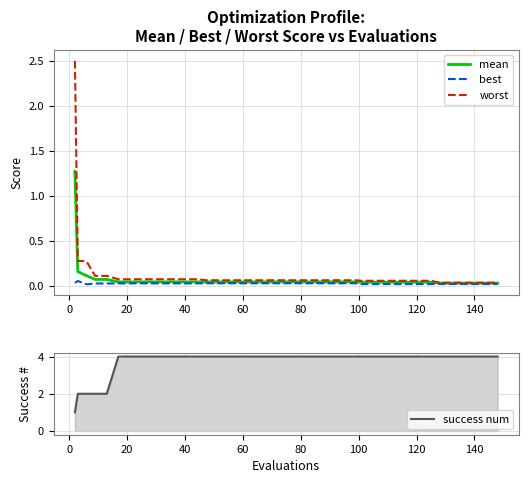

Reading right to left, extract all data points from this chart.

mean: 0.0	0.0	0.0	0.0	0.0	0.0	0.0	0.0	0.0	0.0	0.0	0.0	0.0	0.0	0.0	0.0	0.0	0.0	0.0	0.0	0.0	0.0	0.0	0.0	0.0	0.0	0.0	0.0	0.0	0.0	0.0	0.0	0.0	0.0	0.0	0.1	0.1	0.1	0.2	1.3
best: 0.0	0.0	0.0	0.0	0.0	0.0	0.0	0.0	0.0	0.0	0.0	0.0	0.0	0.0	0.0	0.0	0.0	0.0	0.0	0.0	0.0	0.0	0.0	0.0	0.0	0.0	0.0	0.0	0.0	0.0	0.0	0.0	0.0	0.0	0.0	0.0	0.0	0.0	0.1	0.0
worst: 0.0	0.0	0.0	0.0	0.0	0.0	0.1	0.1	0.1	0.1	0.1	0.1	0.1	0.1	0.1	0.1	0.1	0.1	0.1	0.1	0.1	0.1	0.1	0.1	0.1	0.1	0.1	0.1	0.1	0.1	0.1	0.1	0.1	0.1	0.1	0.1	0.1	0.3	0.3	2.5
success num: 4.0	4.0	4.0	4.0	4.0	4.0	4.0	4.0	4.0	4.0	4.0	4.0	4.0	4.0	4.0	4.0	4.0	4.0	4.0	4.0	4.0	4.0	4.0	4.0	4.0	4.0	4.0	4.0	4.0	4.0	4.0	4.0	4.0	4.0	4.0	2.0	2.0	2.0	2.0	1.0